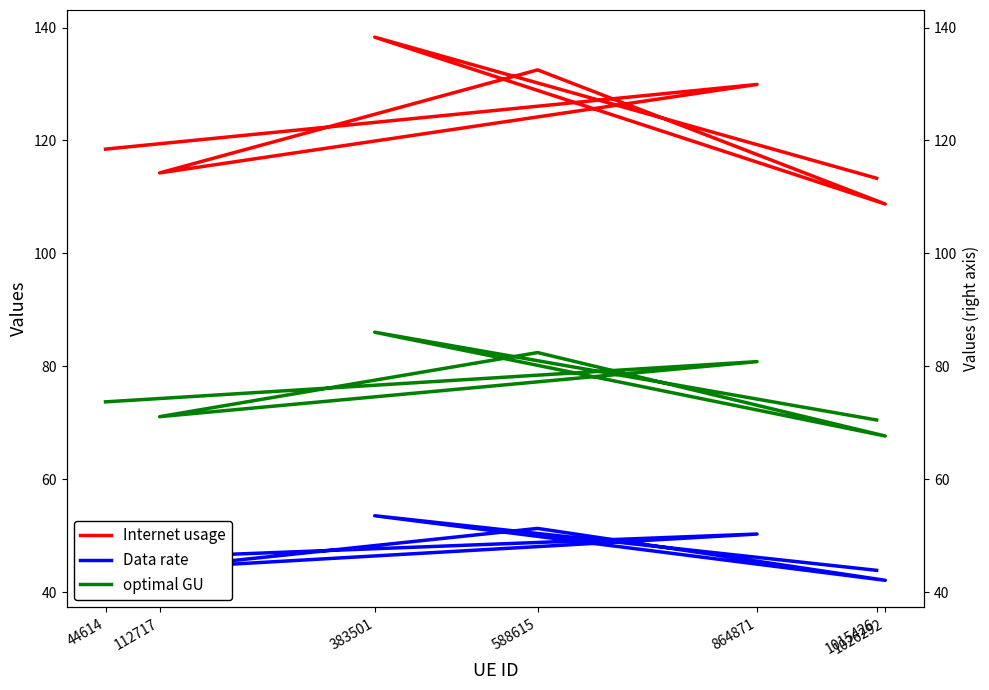

How many interior local peaks does the optimal GU series have?

3